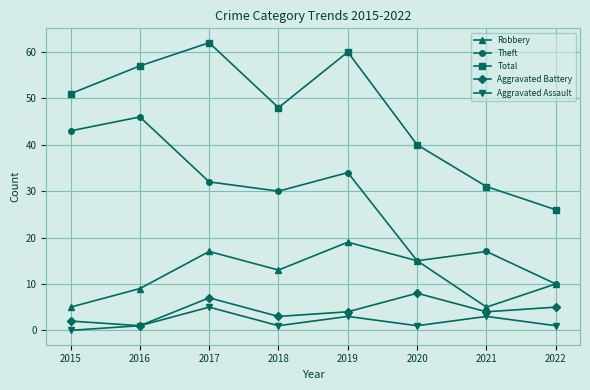

Where is the first local maximum for Aggravated Assault?

2017